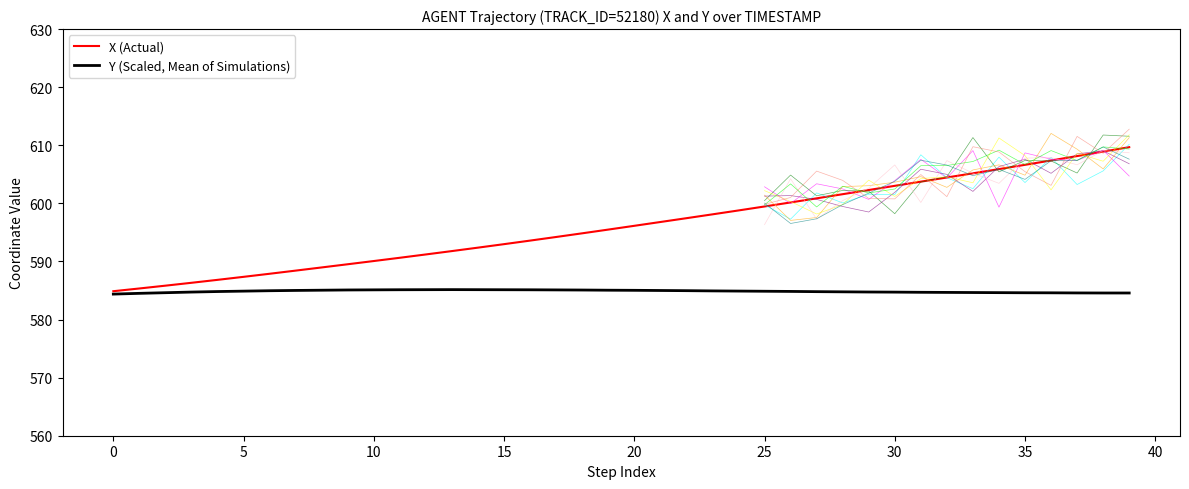

Does the chart have visible grid lines?

No